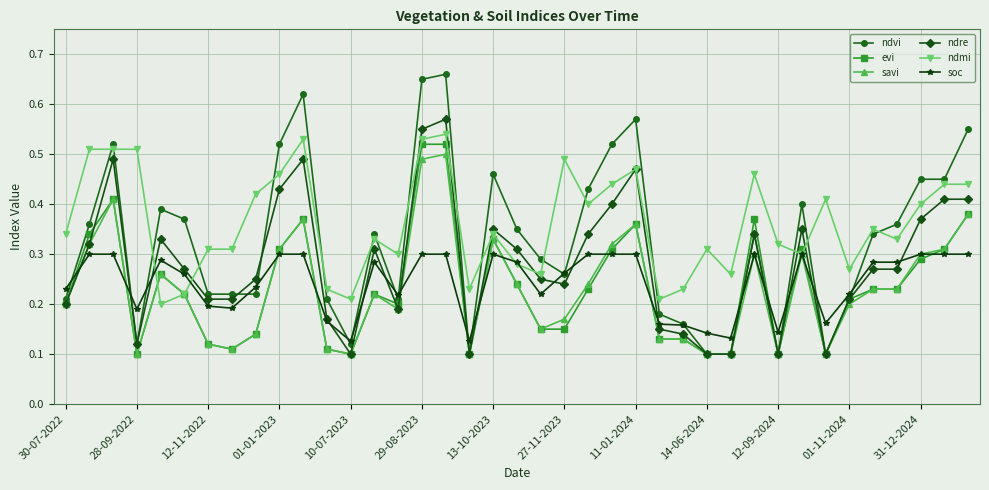

At how many categories does at least one series exceed 0?

39